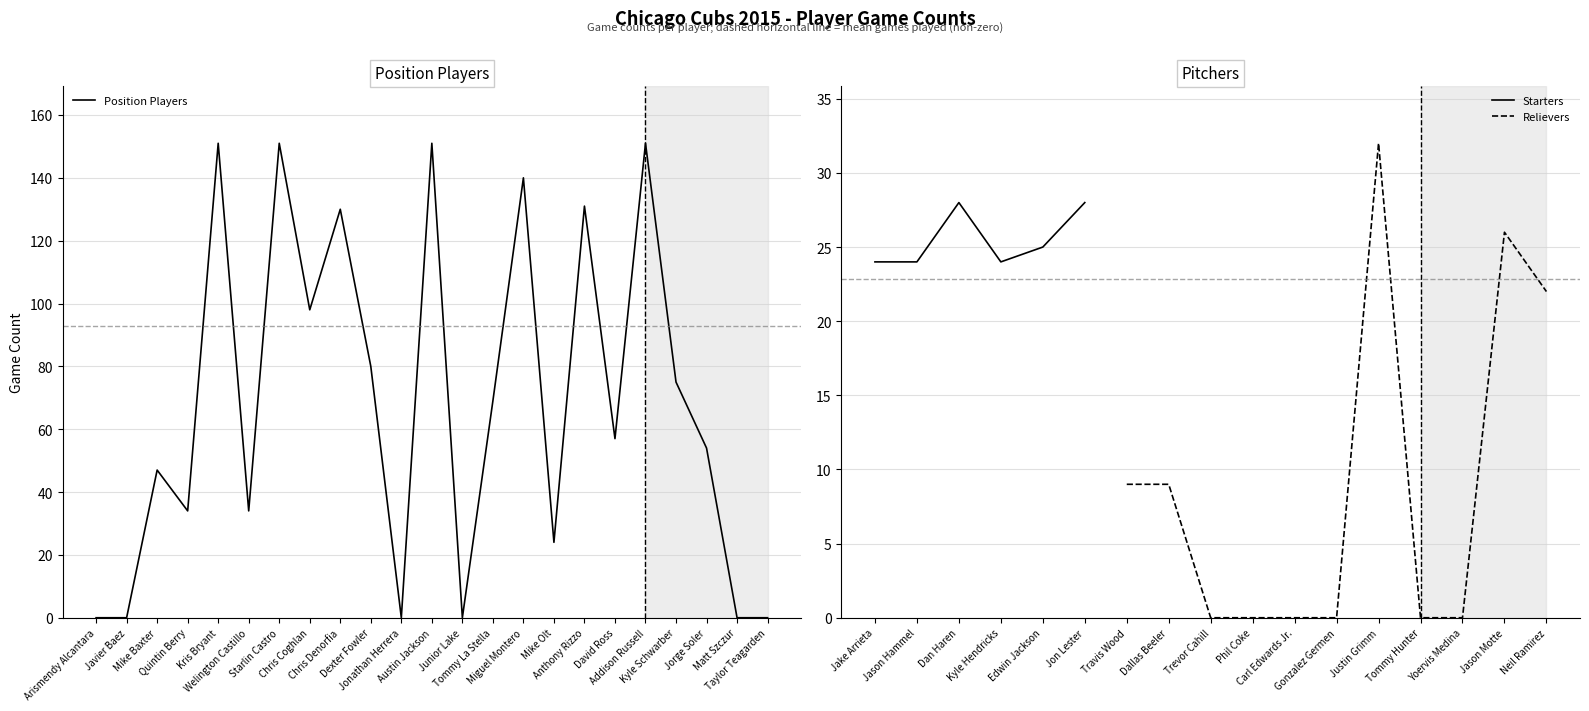

What is the sum of all values?

1577